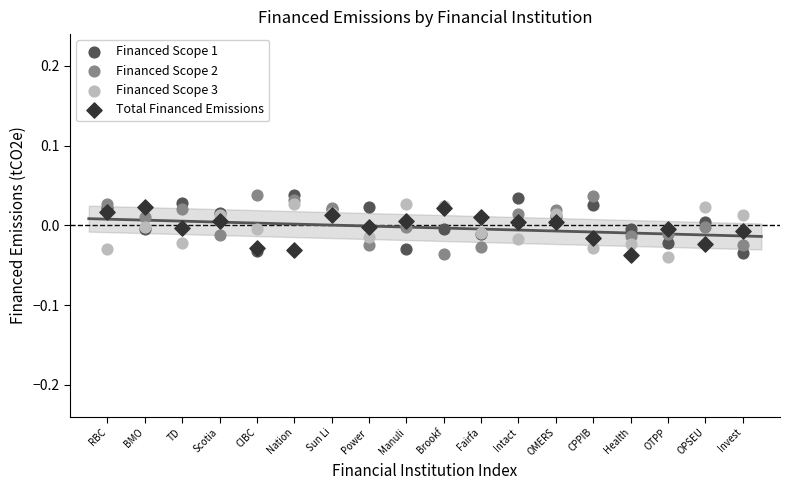

What is the X range (max minus min) for the scatter plot?

17.0